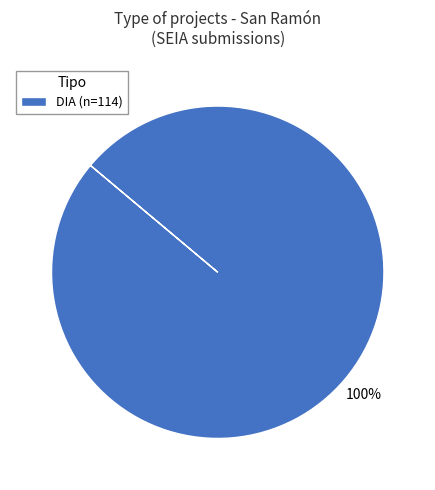

True or false: DIA (n=114) accounts for 100% of the total.

True